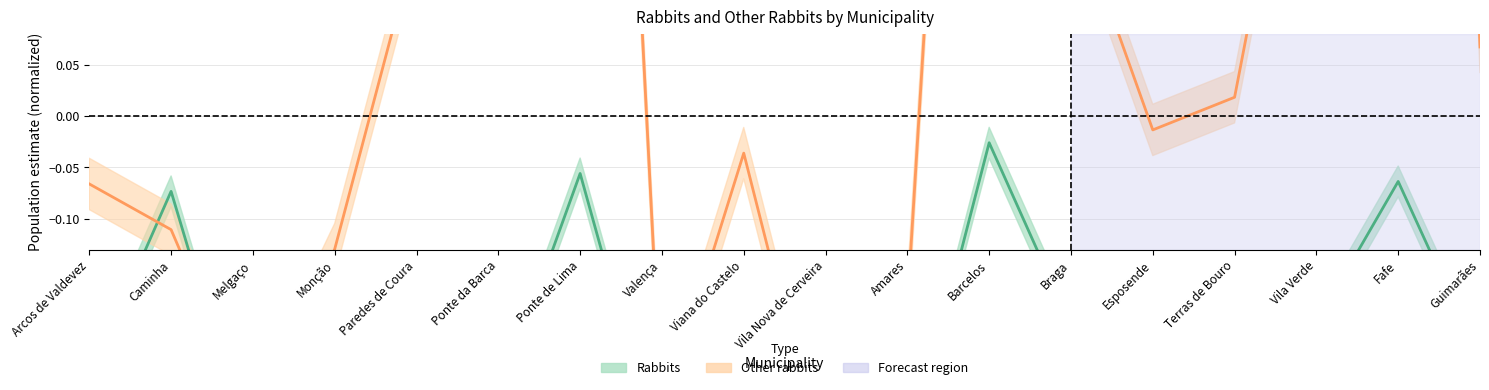

At how many categories does at least one series exceed 0?

9